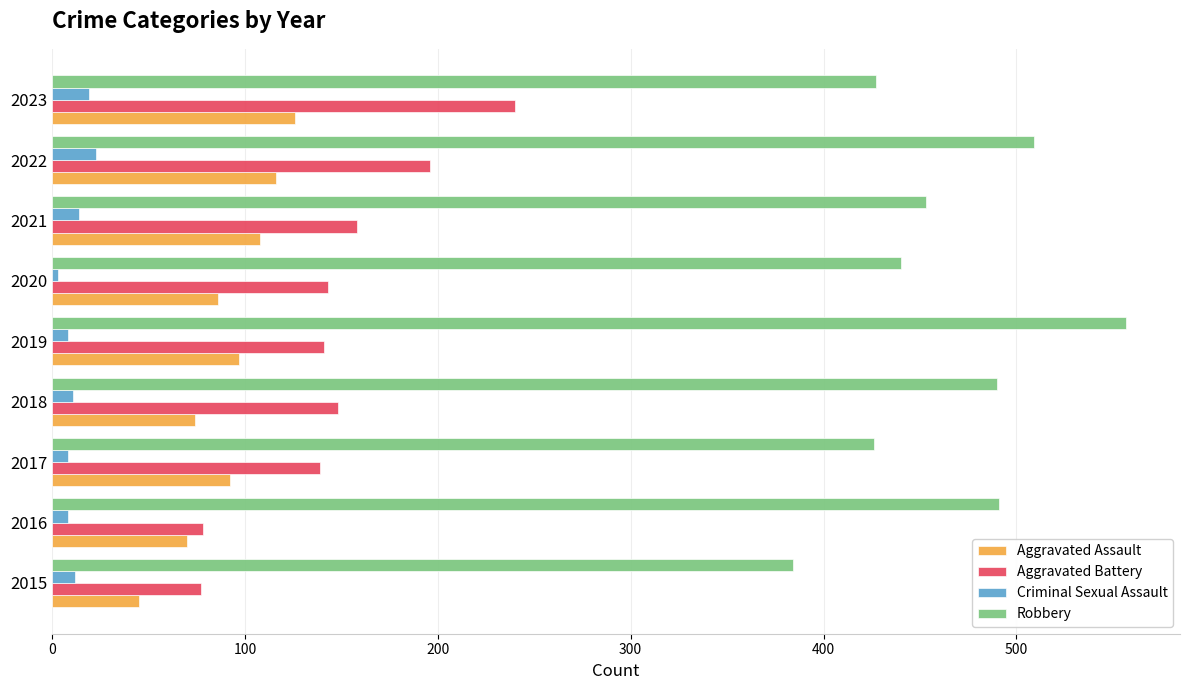

Which series has the largest range (max minus min)?

Robbery